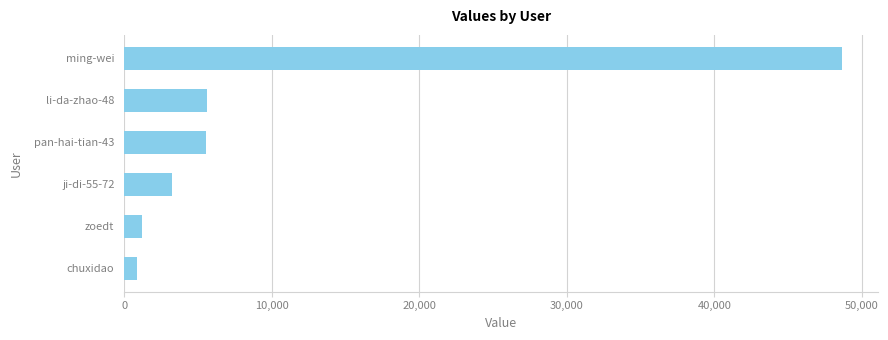

Is it true that the value at ming-wei is 48678?

True